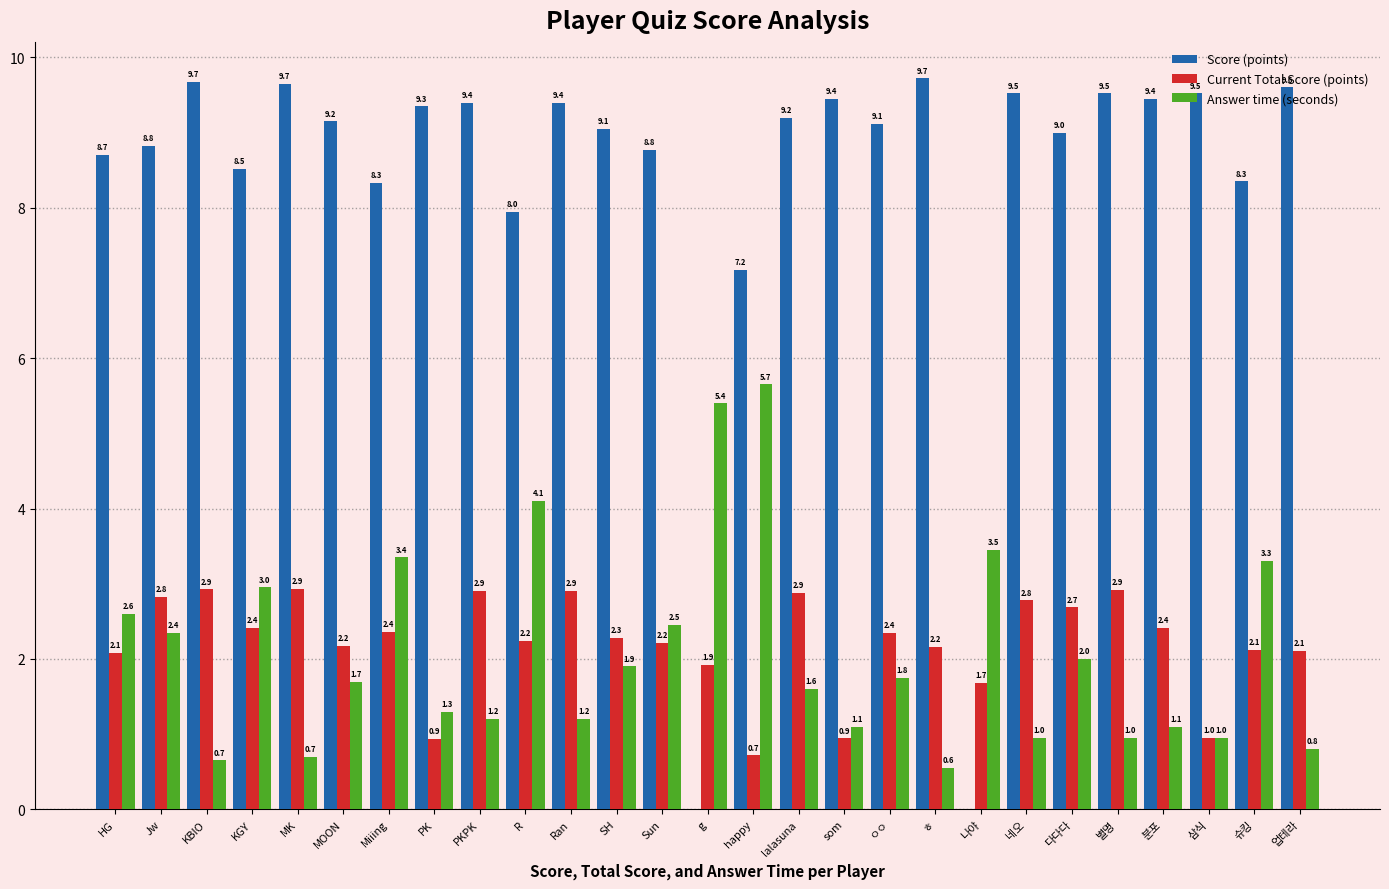

What is the maximum value for Answer time (seconds)?

5.7